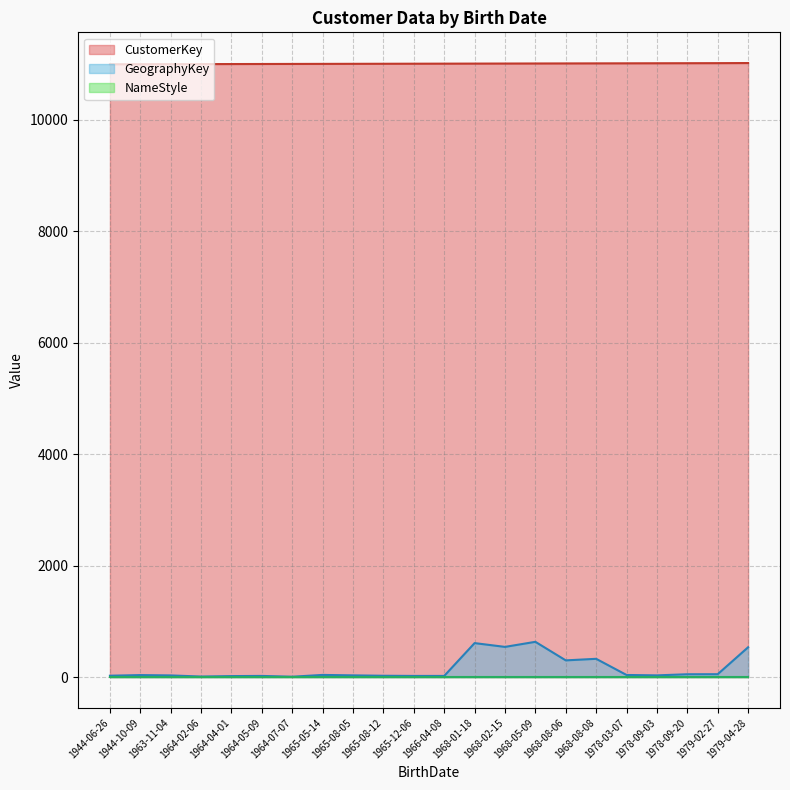

Which series has the largest total across all categories?

CustomerKey